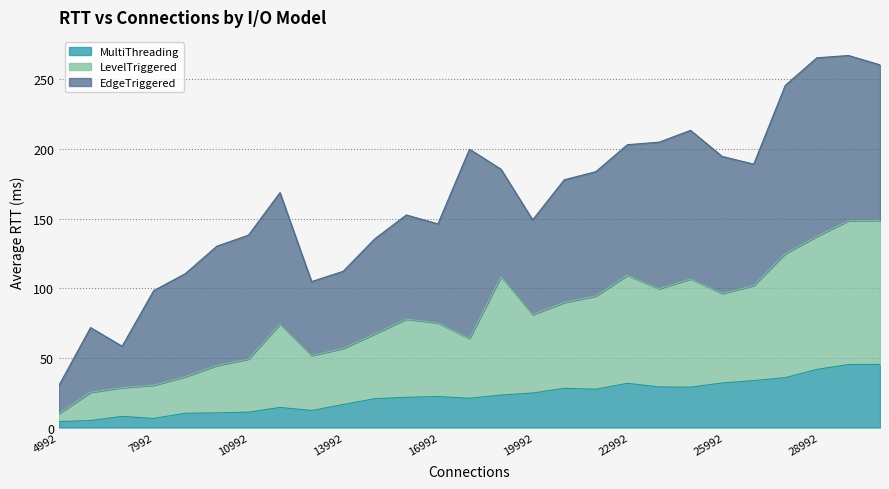

True or false: LevelTriggered has a value of 16.2 at 7980.

False